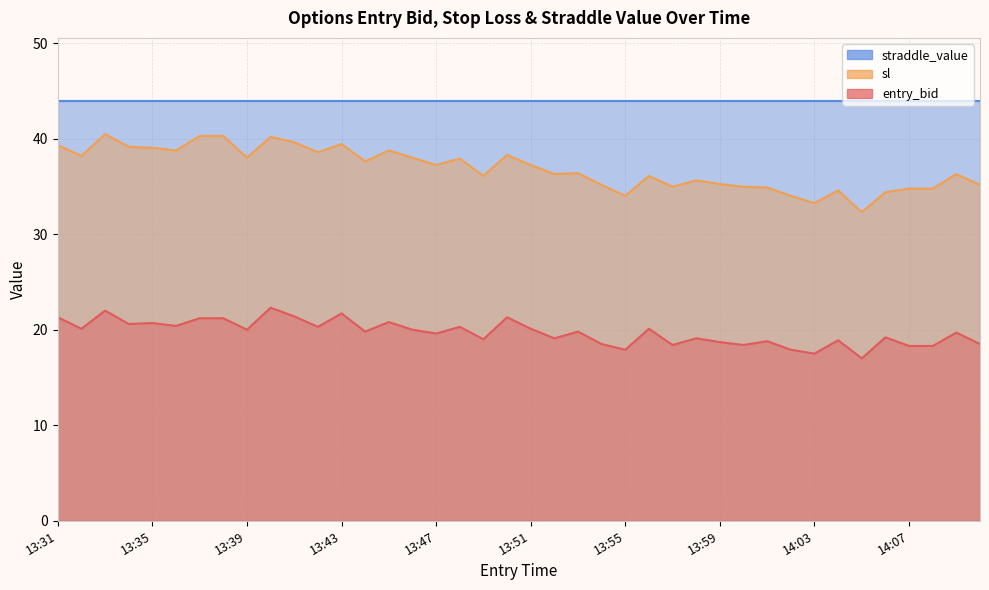

True or false: entry_bid has a value of 18.3 at 14:07.

True